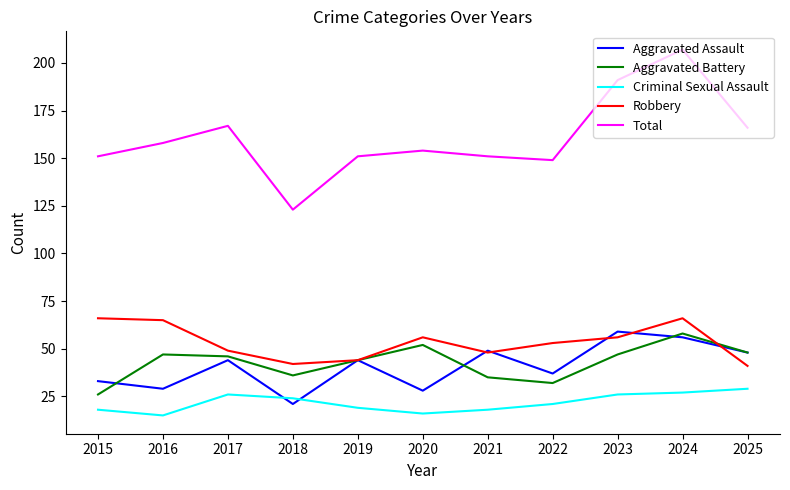

Reading right to left, transcribe all the data shown in this chart.

Aggravated Assault: 2025=48	2024=56	2023=59	2022=37	2021=49	2020=28	2019=44	2018=21	2017=44	2016=29	2015=33
Aggravated Battery: 2025=48	2024=58	2023=47	2022=32	2021=35	2020=52	2019=44	2018=36	2017=46	2016=47	2015=26
Criminal Sexual Assault: 2025=29	2024=27	2023=26	2022=21	2021=18	2020=16	2019=19	2018=24	2017=26	2016=15	2015=18
Robbery: 2025=41	2024=66	2023=56	2022=53	2021=48	2020=56	2019=44	2018=42	2017=49	2016=65	2015=66
Total: 2025=166	2024=207	2023=191	2022=149	2021=151	2020=154	2019=151	2018=123	2017=167	2016=158	2015=151